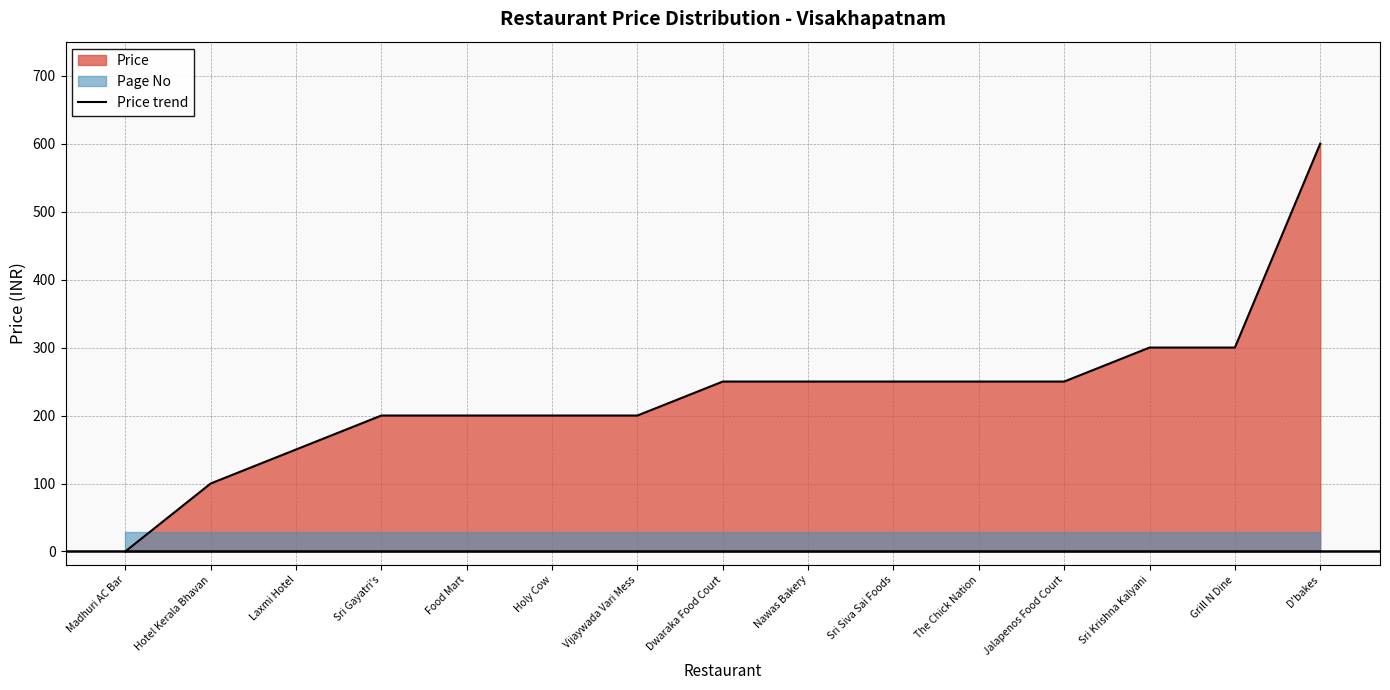

List the labels in order of value, smallest first.

Madhuri AC Bar, Hotel Kerala Bhavan, Laxmi Hotel, Sri Gayatri's, Food Mart, Holy Cow, Vijaywada Vari Mess, Dwaraka Food Court, Nawas Bakery, Sri Siva Sai Foods, The Chick Nation, Jalapenos Food Court, Sri Krishna Kalyani, Grill N Dine, D'bakes